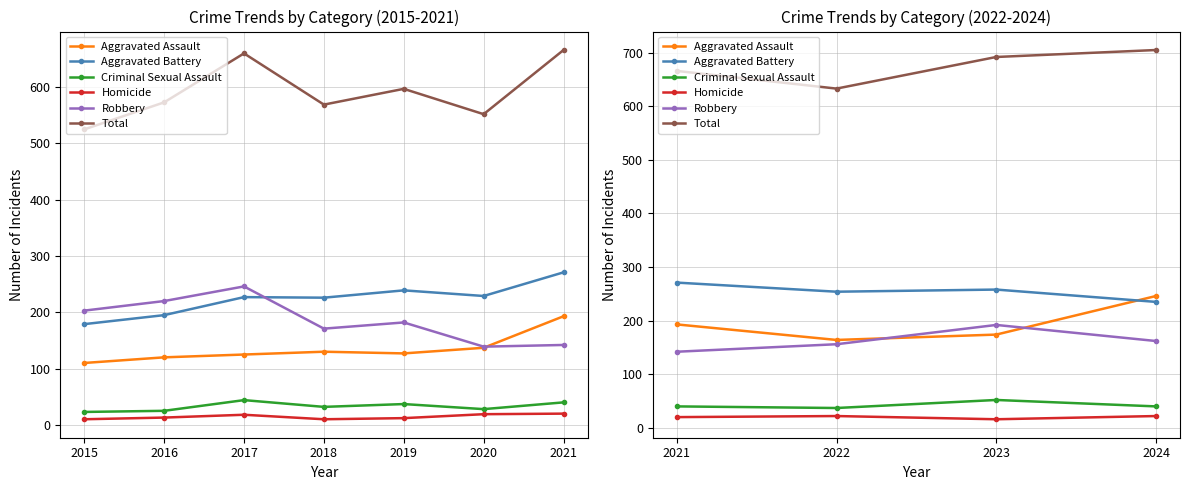

What is the maximum value shown in the chart?

705